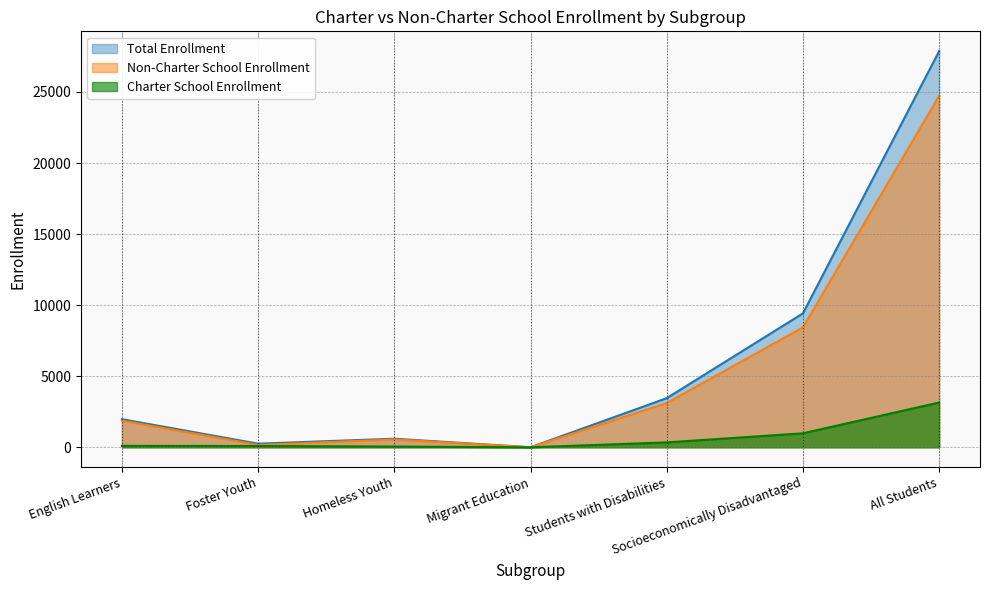

How many lines are shown in the chart?

3